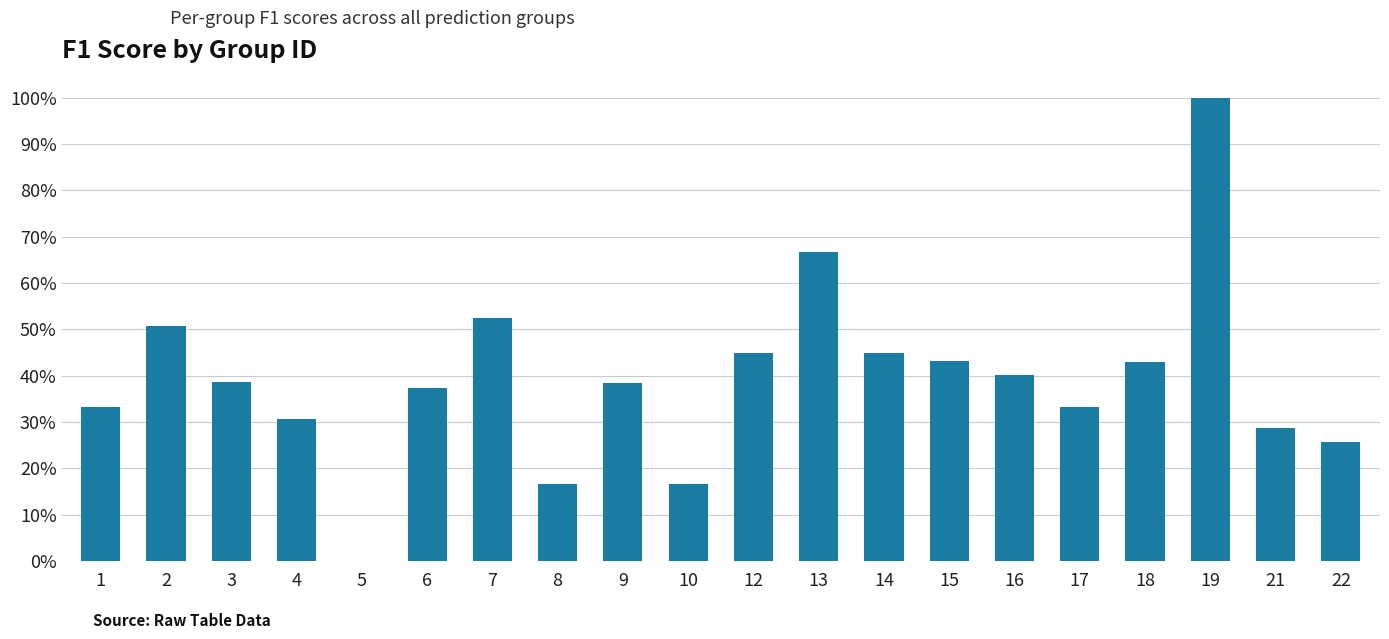

Are the bars horizontal?

No